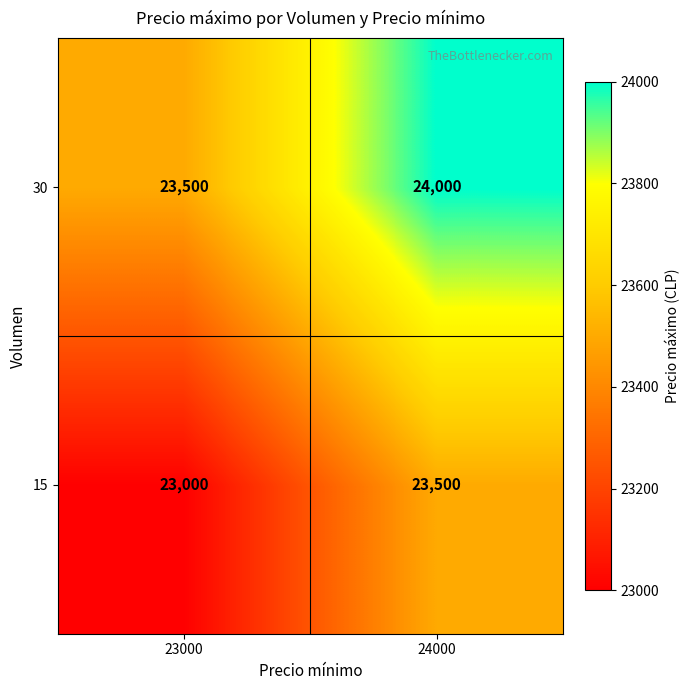

What is the total value across all series at 23000?

46500